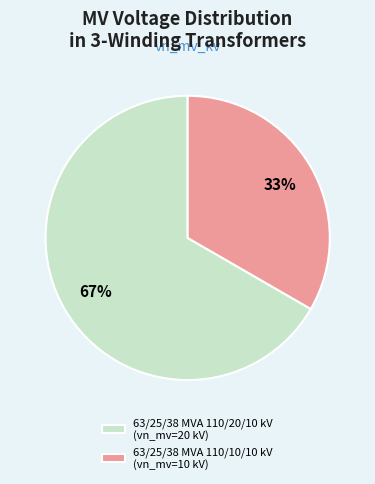

Which category accounts for the majority?

63/25/38 MVA 110/20/10 kV